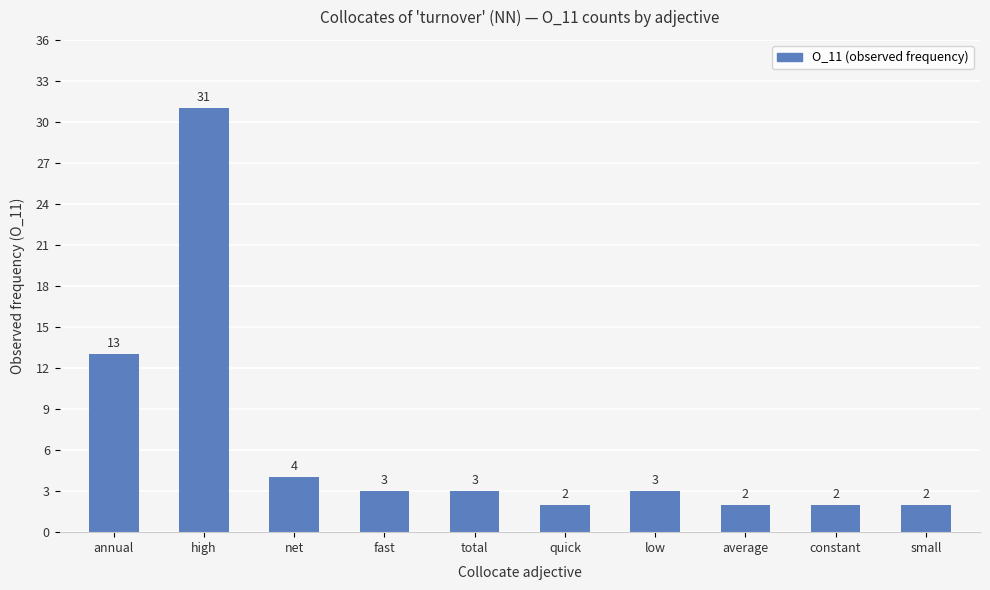

What is the greatest value displayed?

31